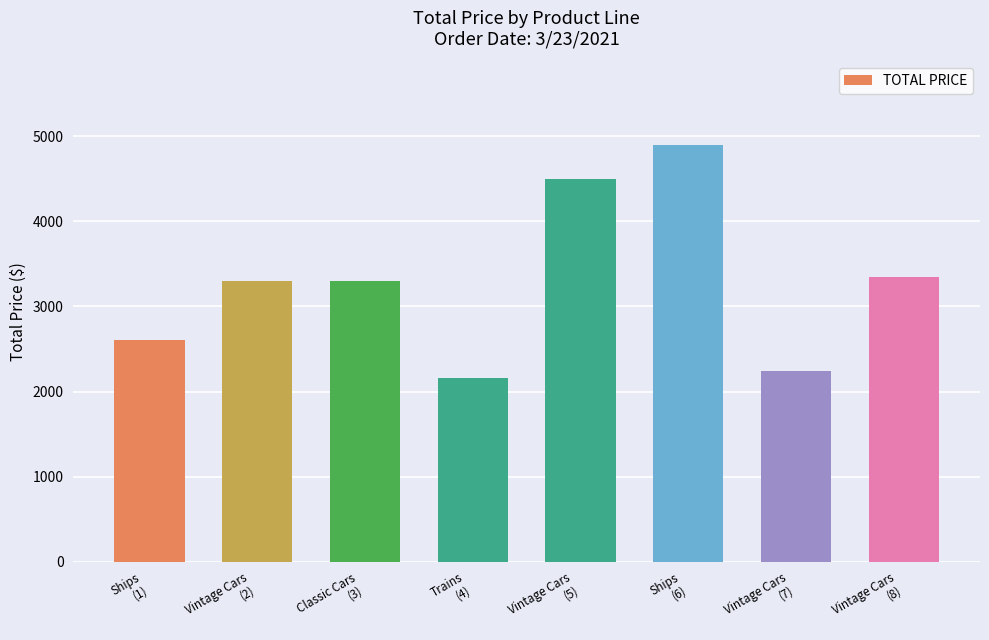

What is the average value?

3294.0